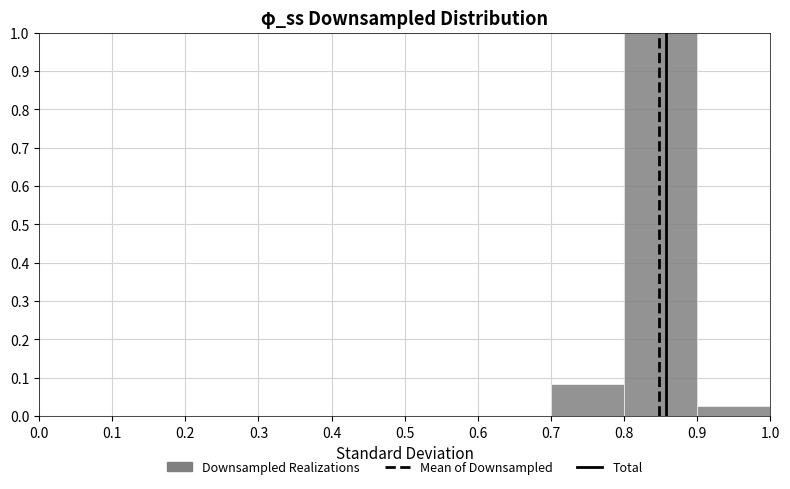

Reading left to right, transcribe this chart: for each bar, give the range it covers on the x-axis and its height. The values are not printed on the chart, so give them approximately, as read against the axis.

0.0 to 0.1: 0
0.1 to 0.2: 0
0.2 to 0.3: 0
0.3 to 0.4: 0
0.4 to 0.5: 0
0.5 to 0.6: 0
0.6 to 0.7: 0
0.7 to 0.8: 0.08
0.8 to 0.9: 1.00
0.9 to 1.0: 0.03